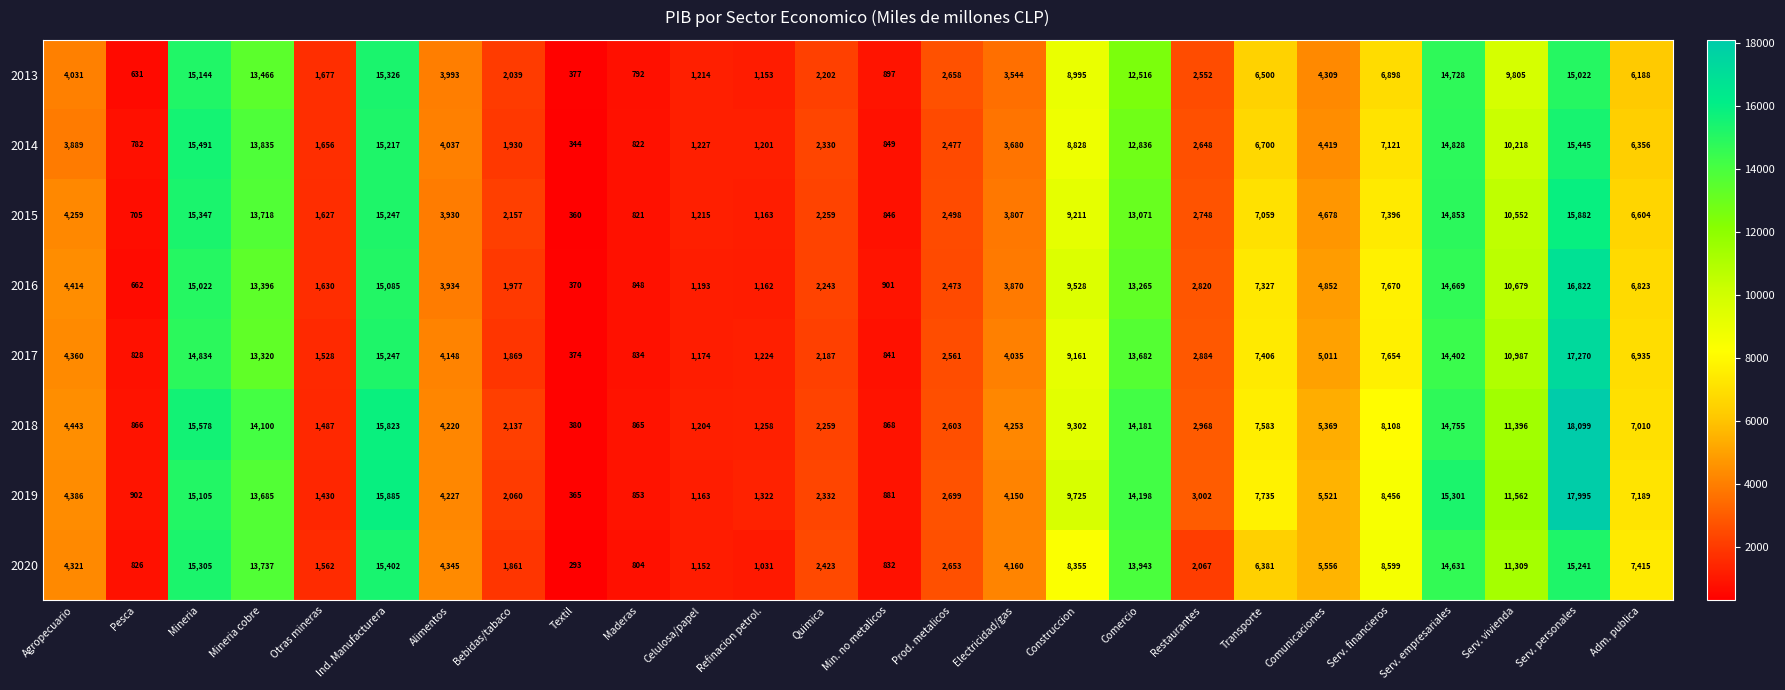

What is the smallest value displayed?

293